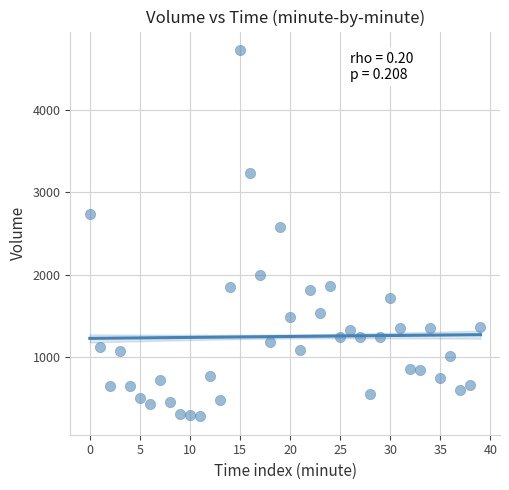

What Y value in the scatter plot is closest to 2504?

2580